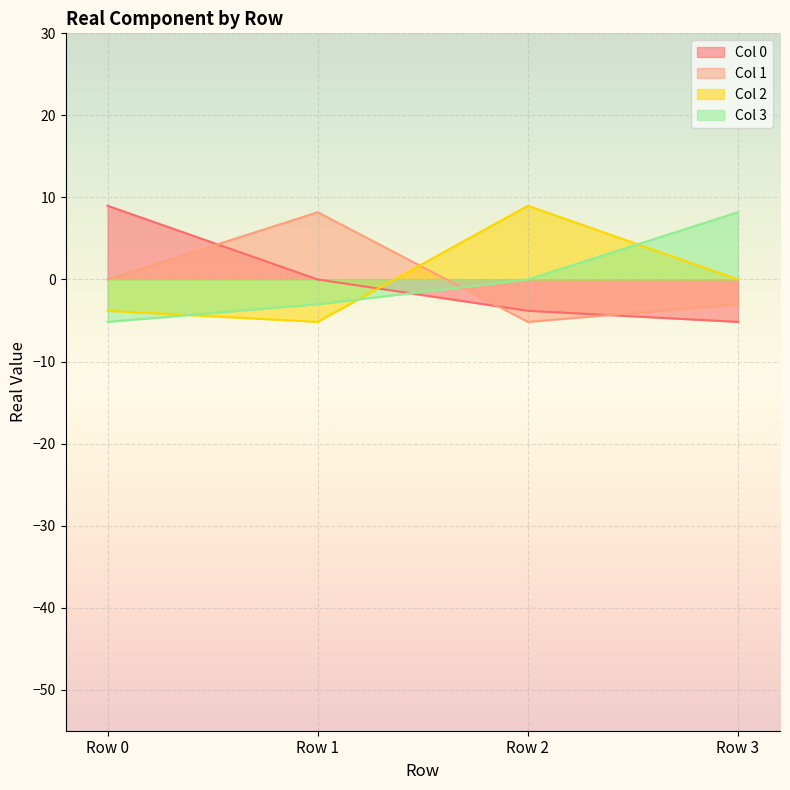

Reading left to right, what are all the values shown in this chart?

Col 0: 9.0	0.0	-3.8	-5.2
Col 1: 0.0	8.2	-5.2	-3.0
Col 2: -3.8	-5.2	9.0	0.0
Col 3: -5.2	-3.0	0.0	8.2